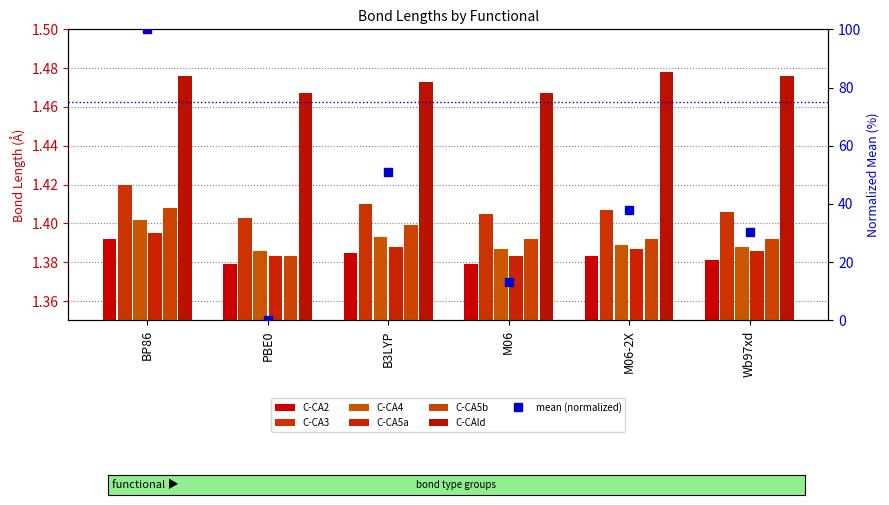

How many C-CA5b values are between 1 and 2?

6